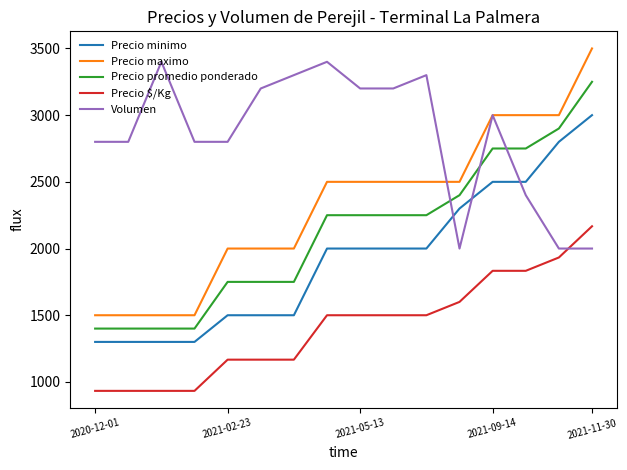

What is the lowest value of the Volumen series?

2000